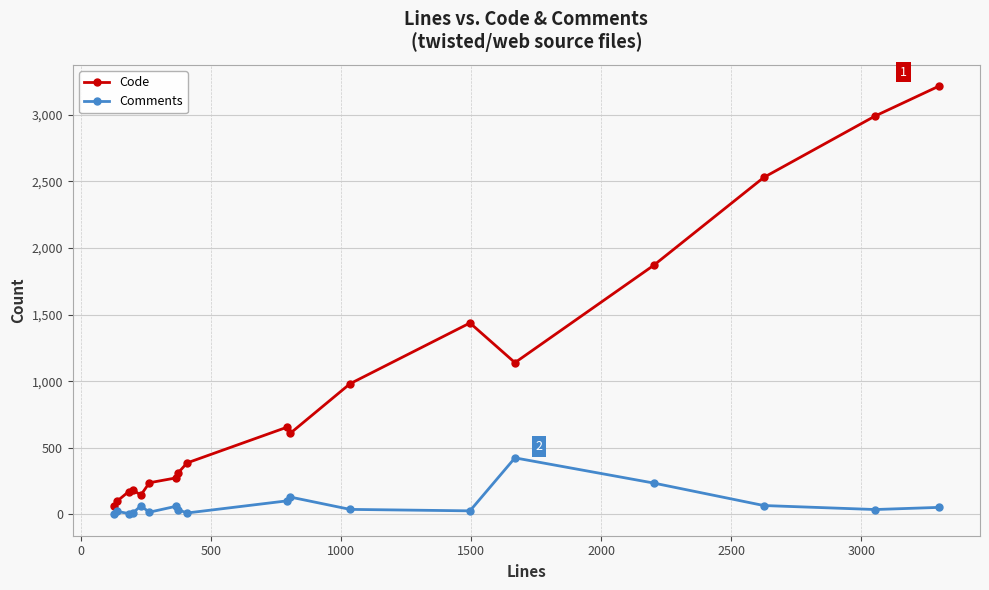

Which series has the largest total across all categories?

Code